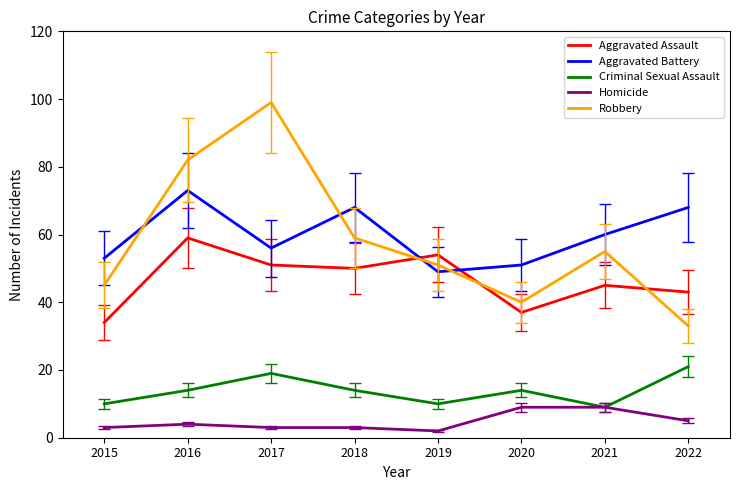

What is the greatest value displayed?

99